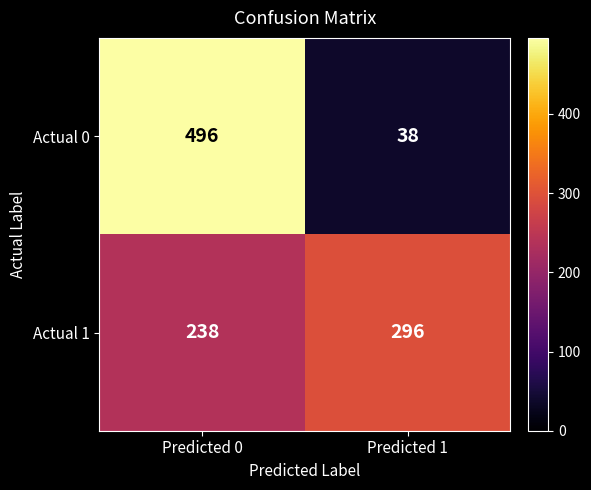

What is the average value of the Actual 0 series?

267